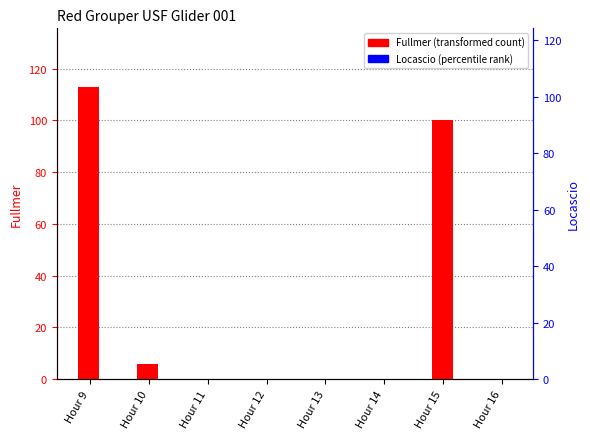

Count the number of categories in the chart.

8